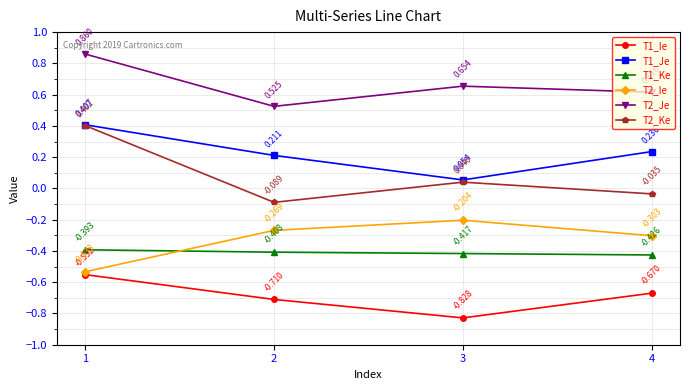

Where does the T2_Ke series first go above 0?

1